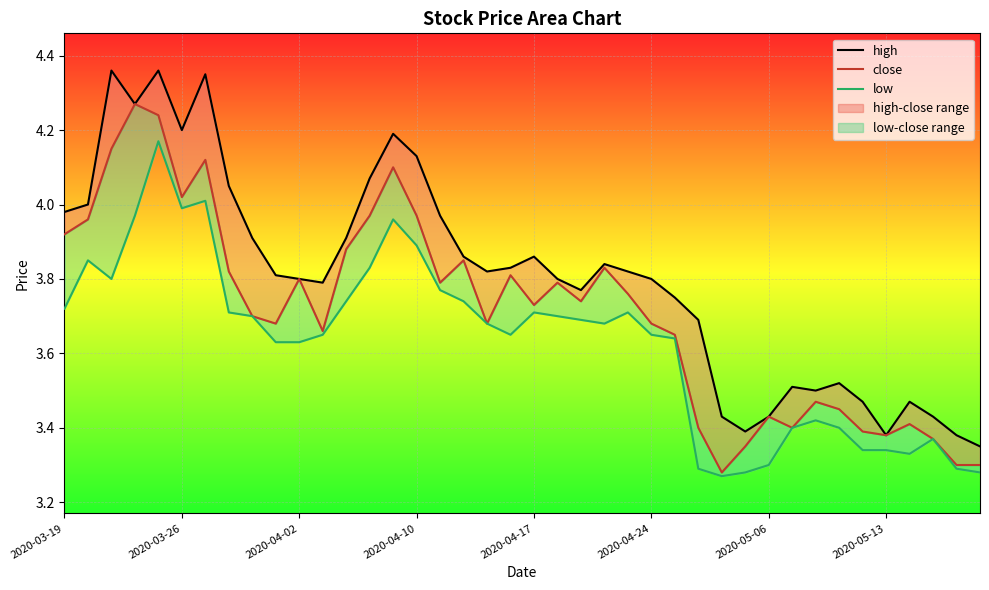

Rank the series at 2020-05-13 from lowest to highest value.

low, close, high